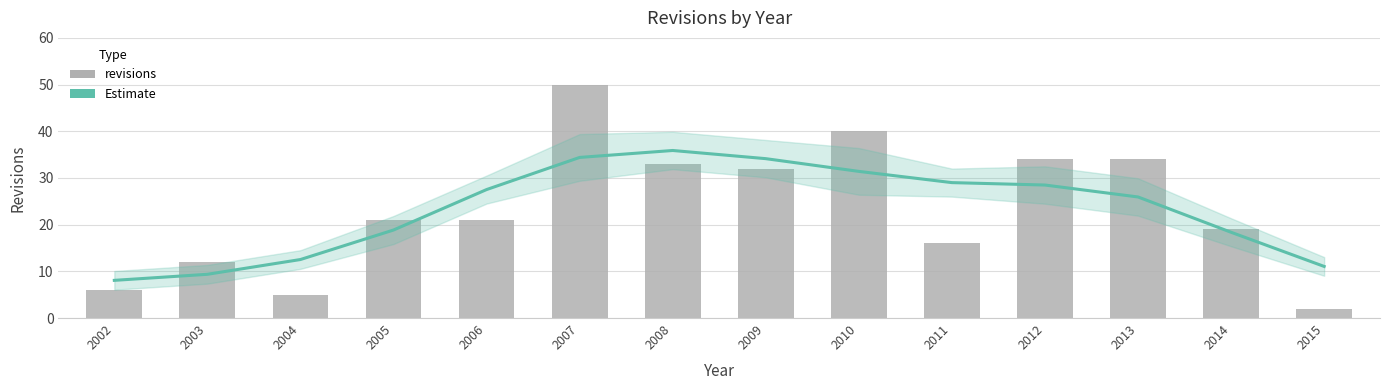

Which category has the highest value across all series?

2007